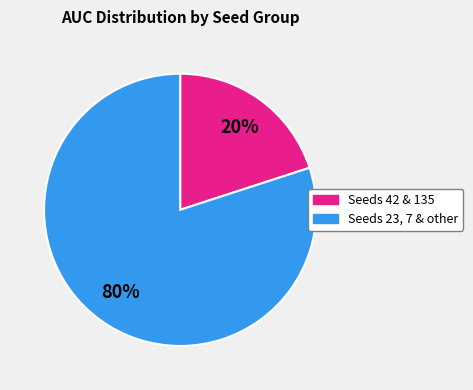

To the nearest percent, what is the difference between the largest and smallest slice percentages?

60%